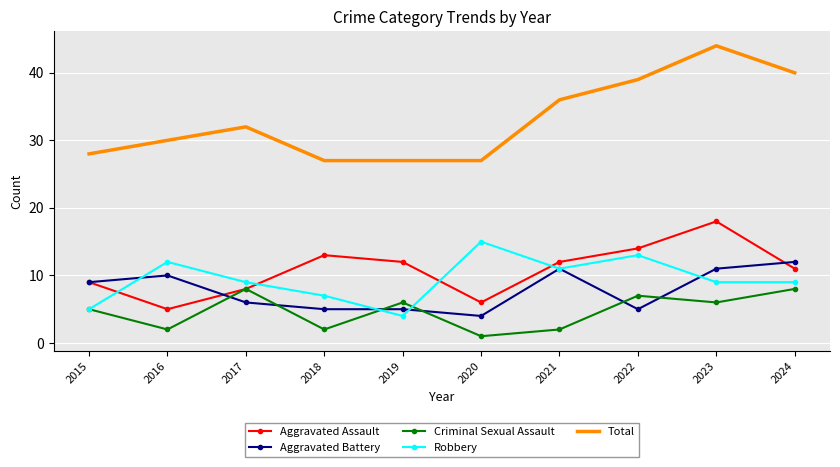

What is the highest value of the Total series?

44